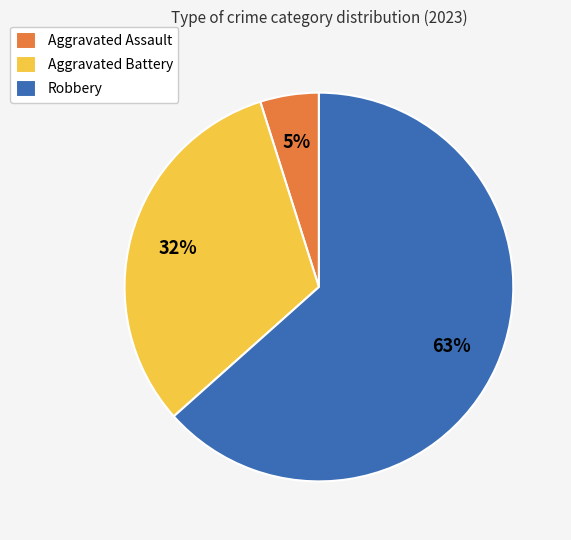

To the nearest percent, what portion does Robbery represent?

63%